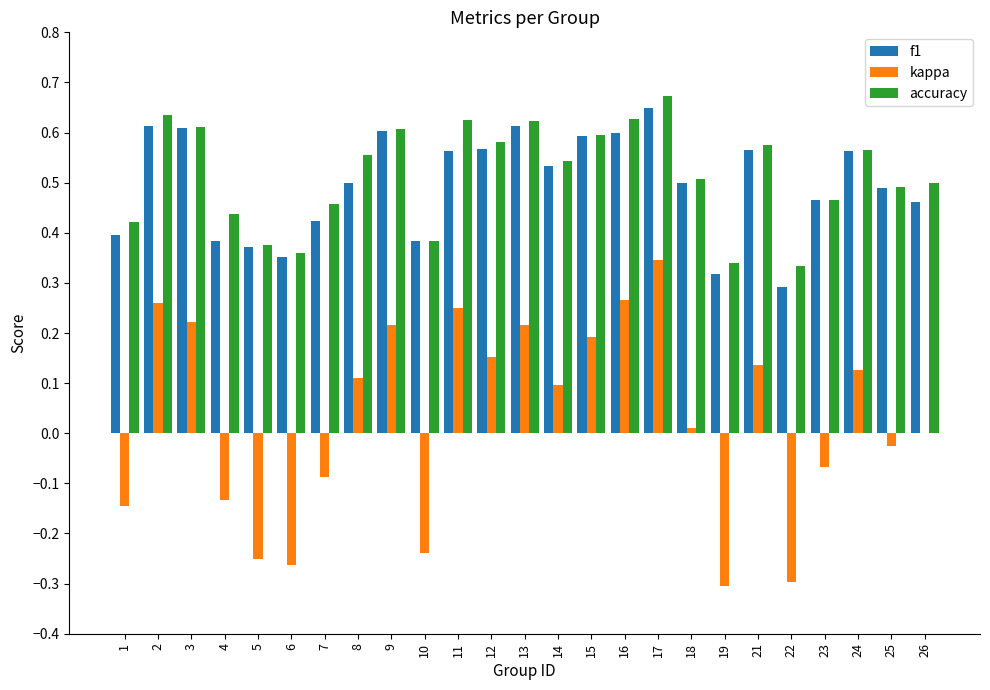

What is the total value across all series at 16?

1.5